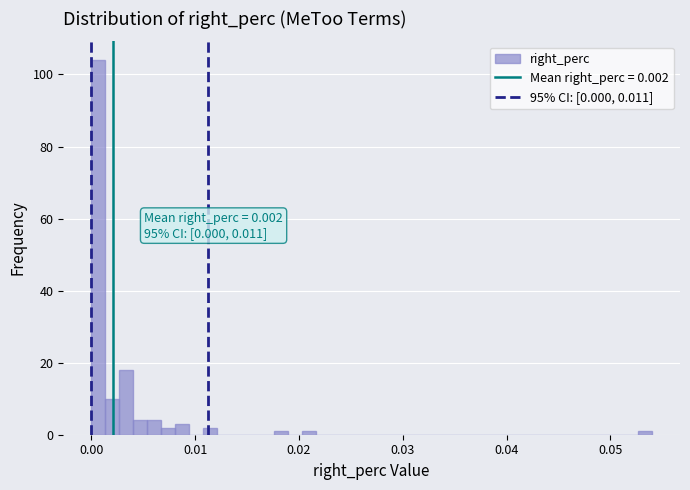

Read against the x-axis, roughly where is the centre of the tallest bar?

0.001